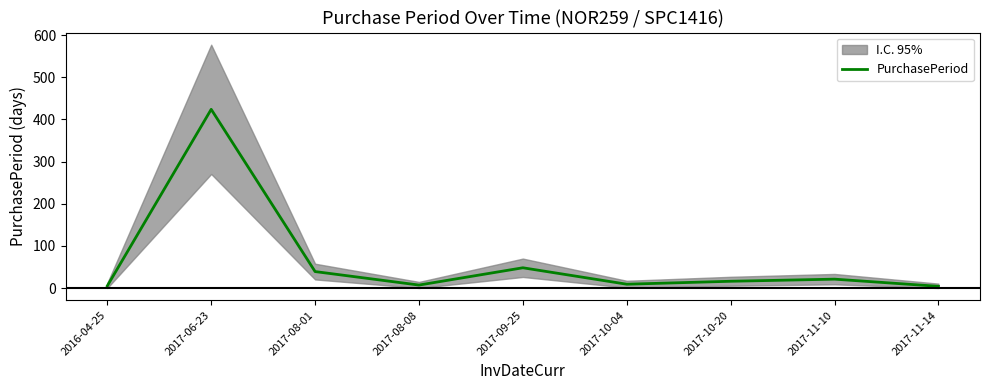

The chart shows a value of 2 at 2017-11-14. True or false?

False